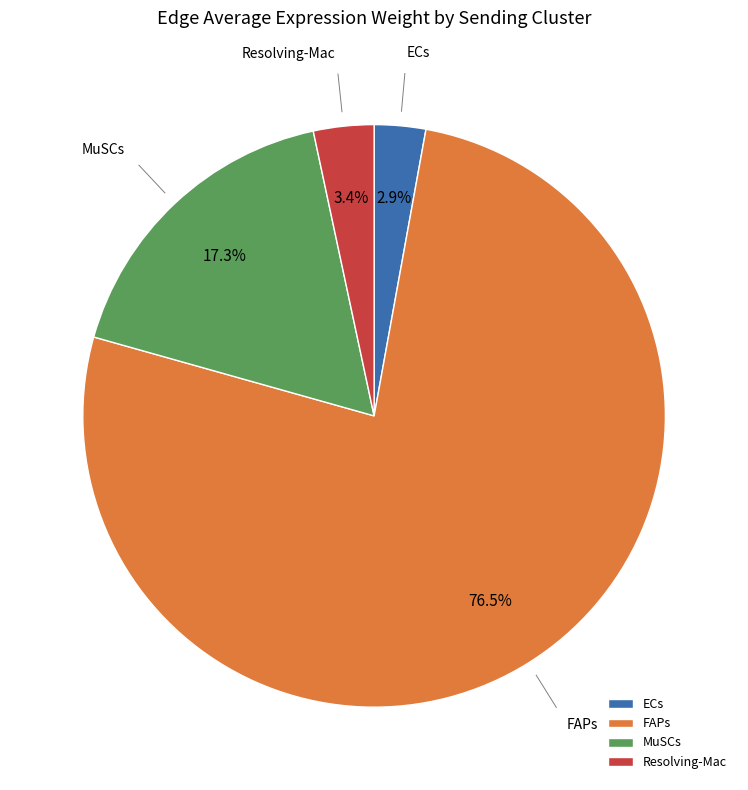

To the nearest percent, what portion does MuSCs represent?

17%